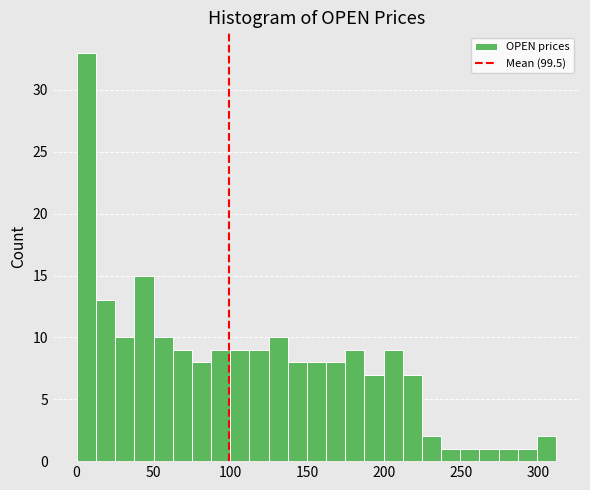

Around what value on the x-axis is the tallest bar? Give the approximate position of its centre, as read against the axis.

5